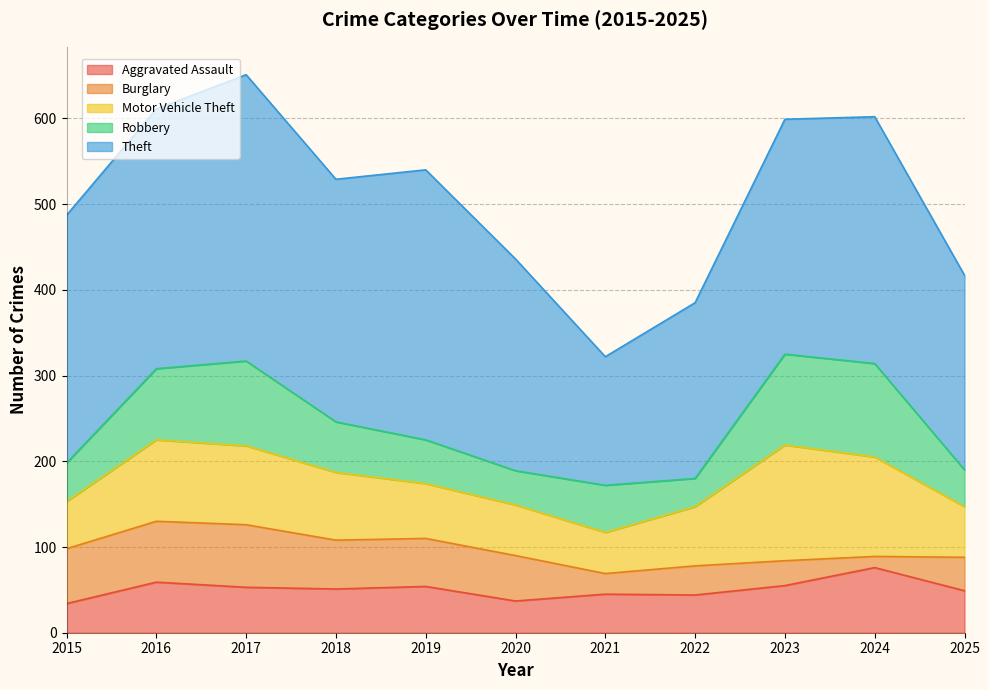

What are all the series names shown in the legend?

Aggravated Assault, Burglary, Motor Vehicle Theft, Robbery, Theft